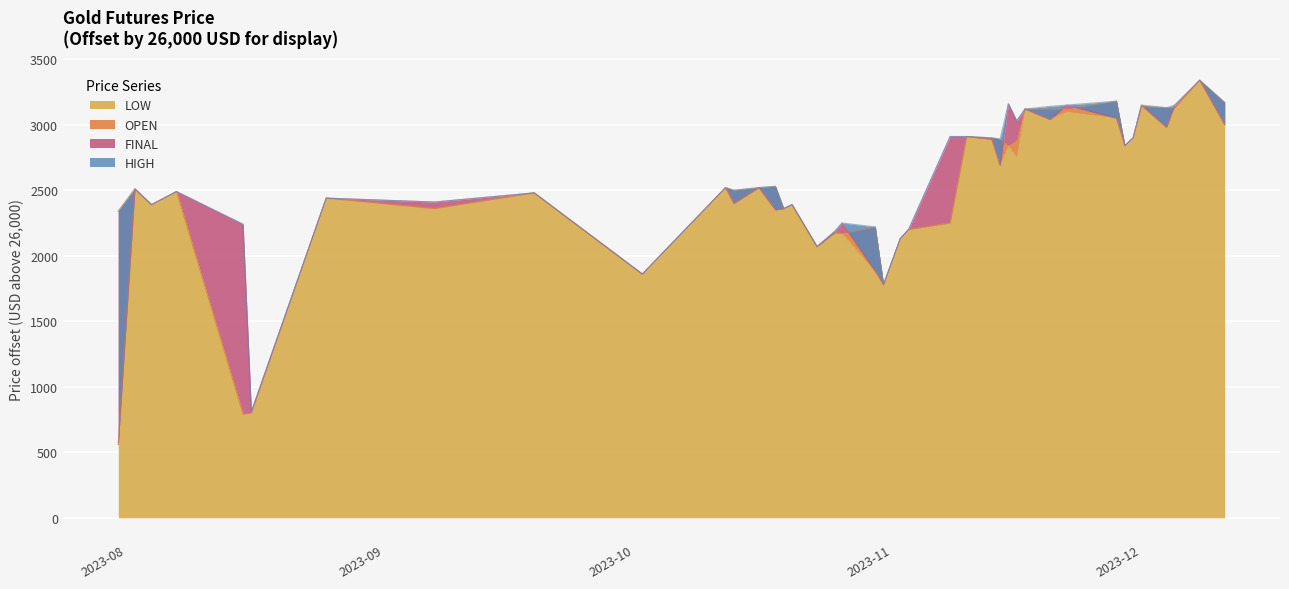

How many times do FINAL and OPEN cross each other?

7